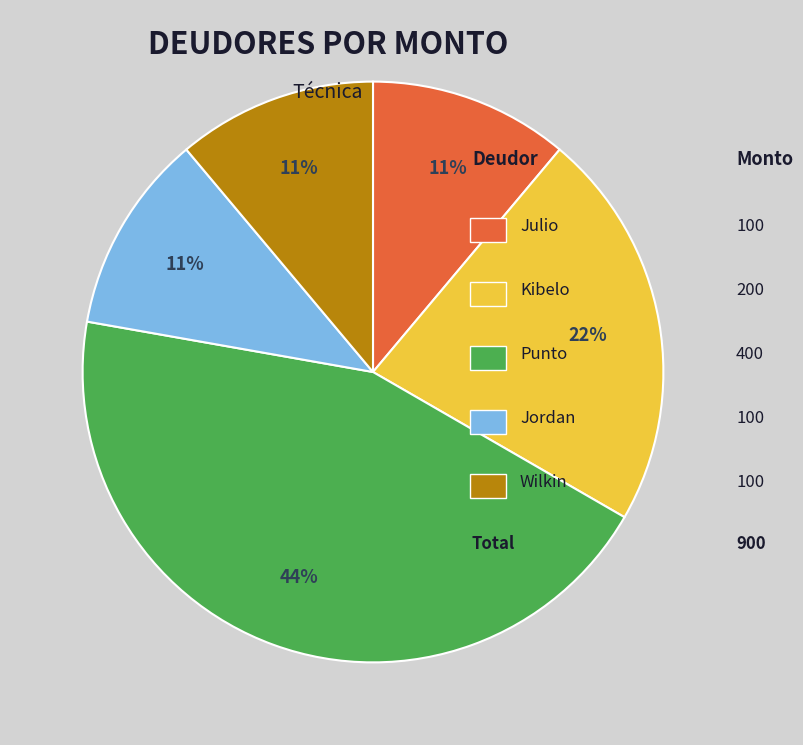

Is there a majority slice in this chart?

No